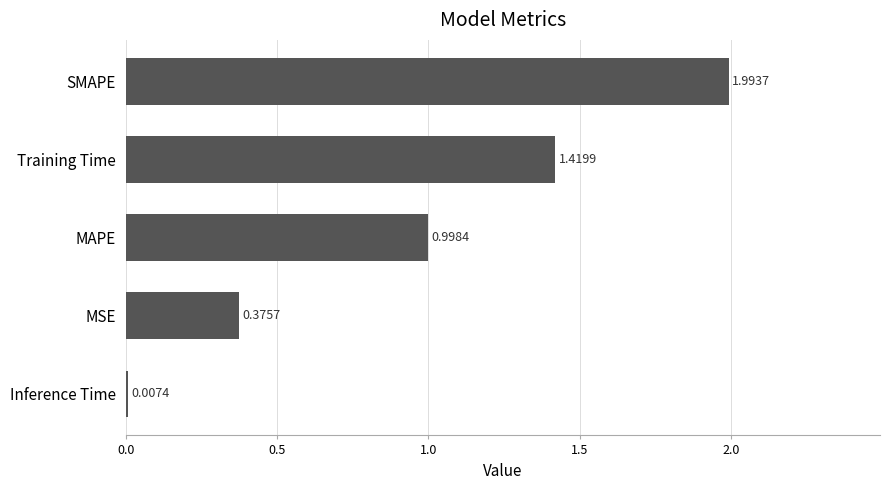

What is the sum of the values at SMAPE and MSE?

2.4